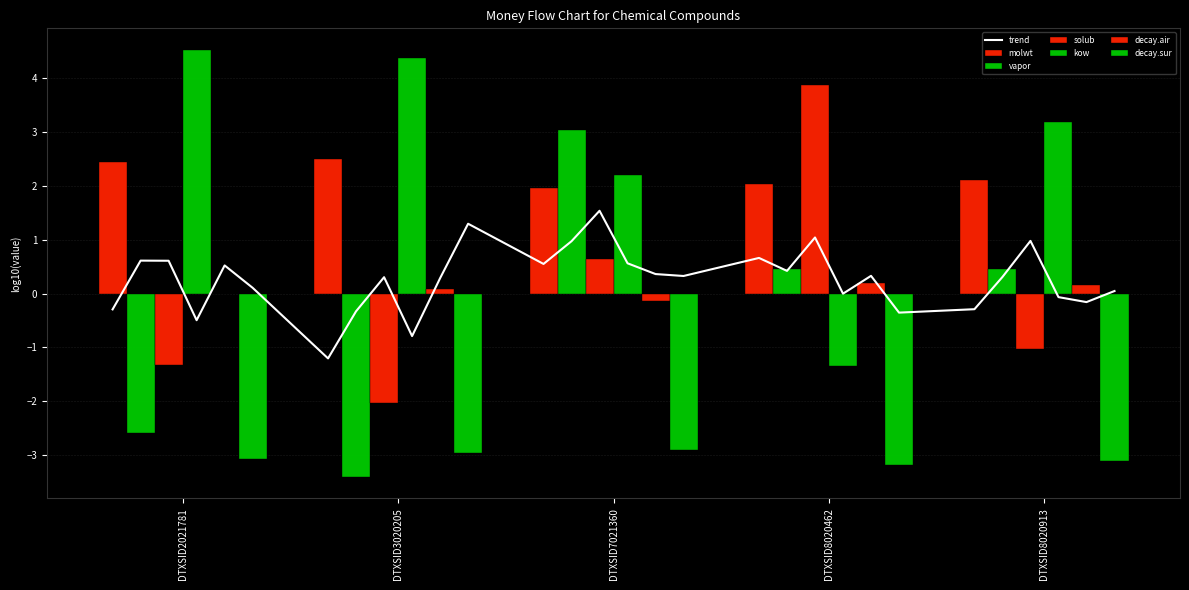

How many decay.sur values are between -3 and -2?

2